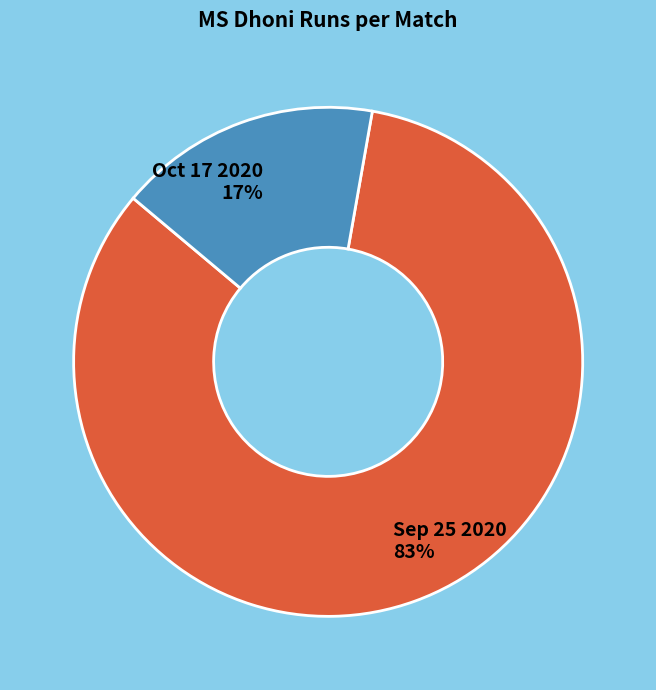

What is the largest slice in the pie chart?

Sep 25 2020